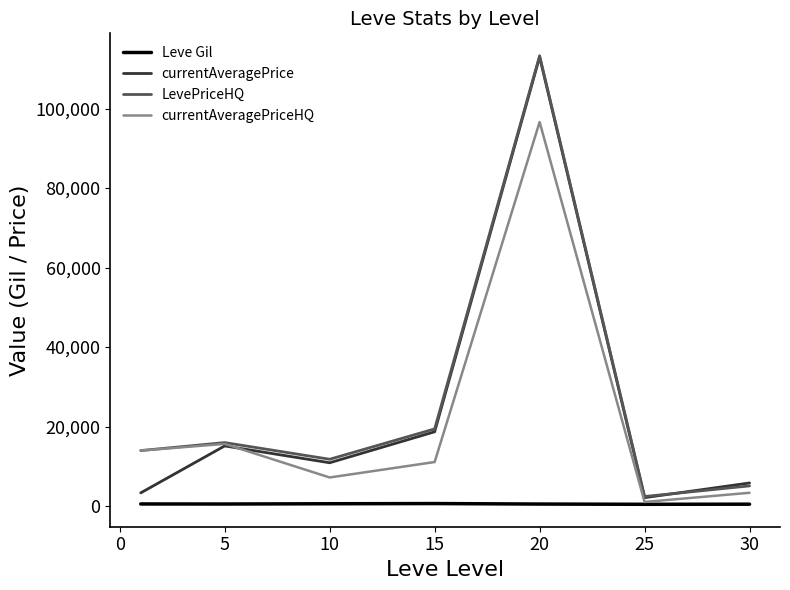

What is the maximum value for currentAveragePriceHQ?

96632.0